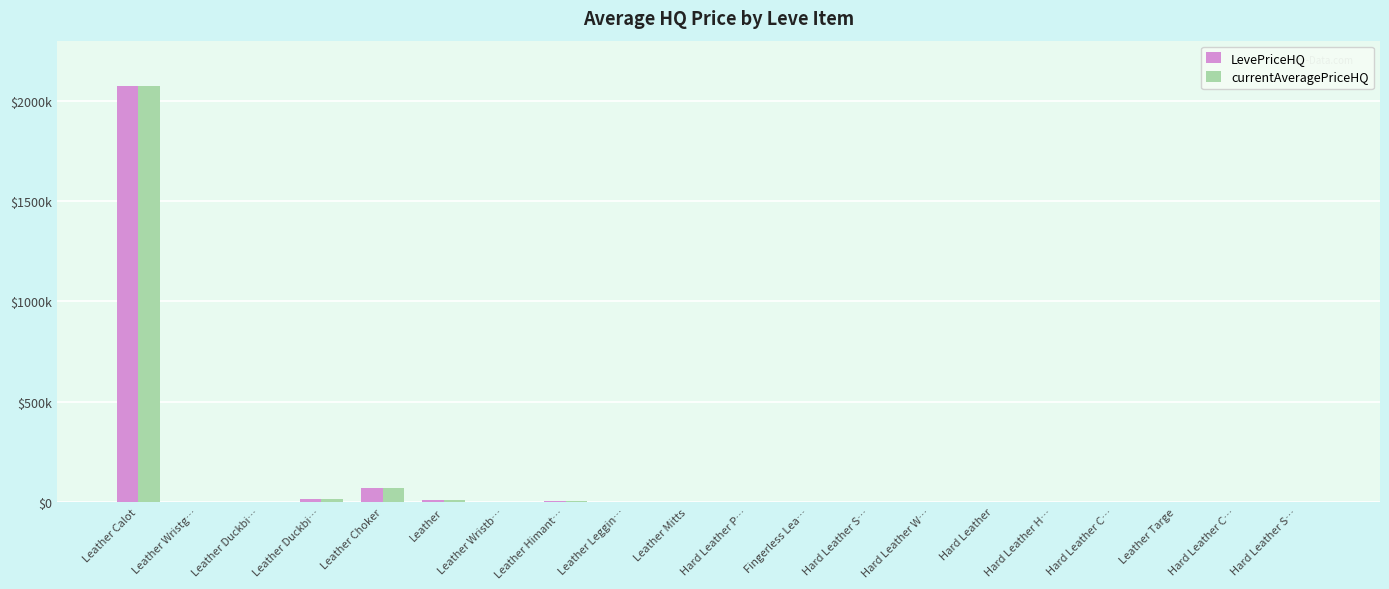

What is the sum of all LevePriceHQ values?

2166926.6